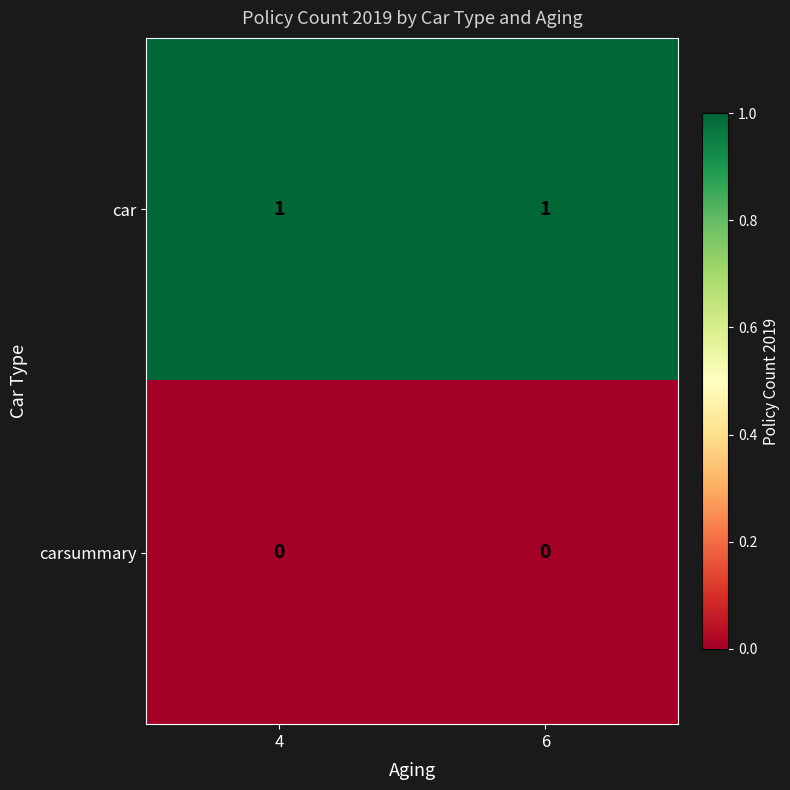

List the series in order of their peak value, highest first.

car, carsummary